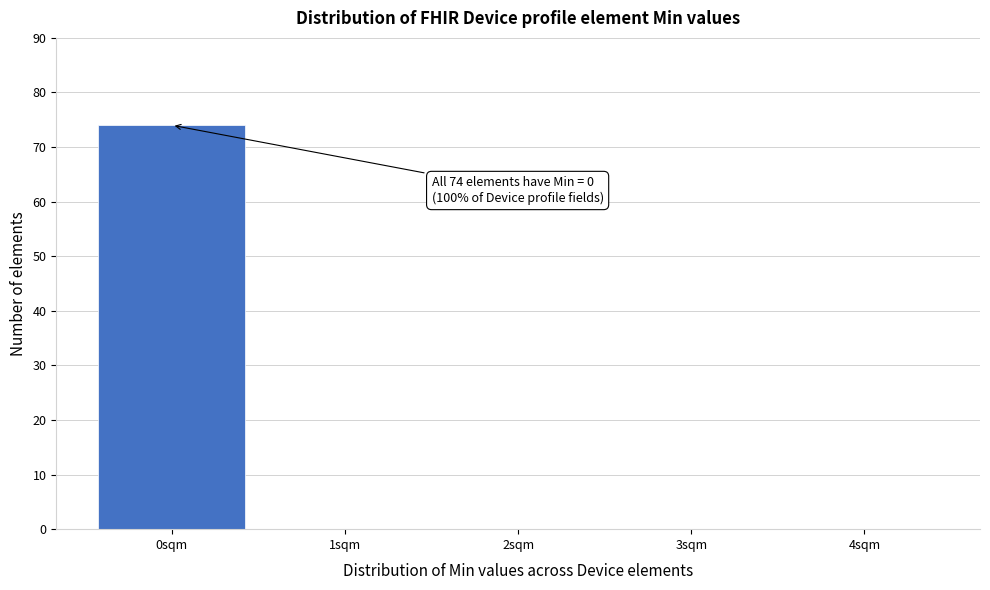

Reading left to right, extract all data points from this chart.

0sqm=74	1sqm=0	2sqm=0	3sqm=0	4sqm=0